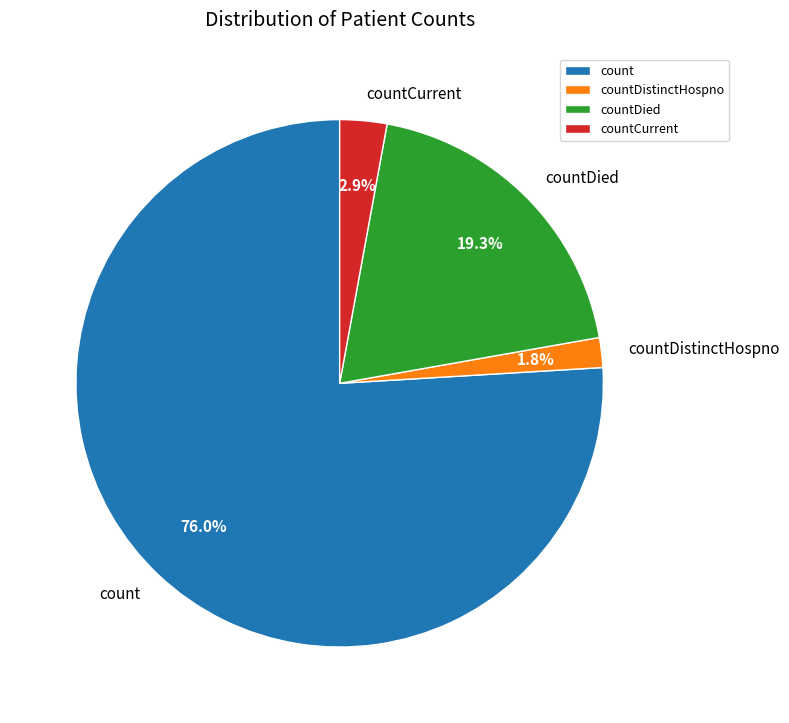

Is it true that countDistinctHospno is 2% of the pie?

True